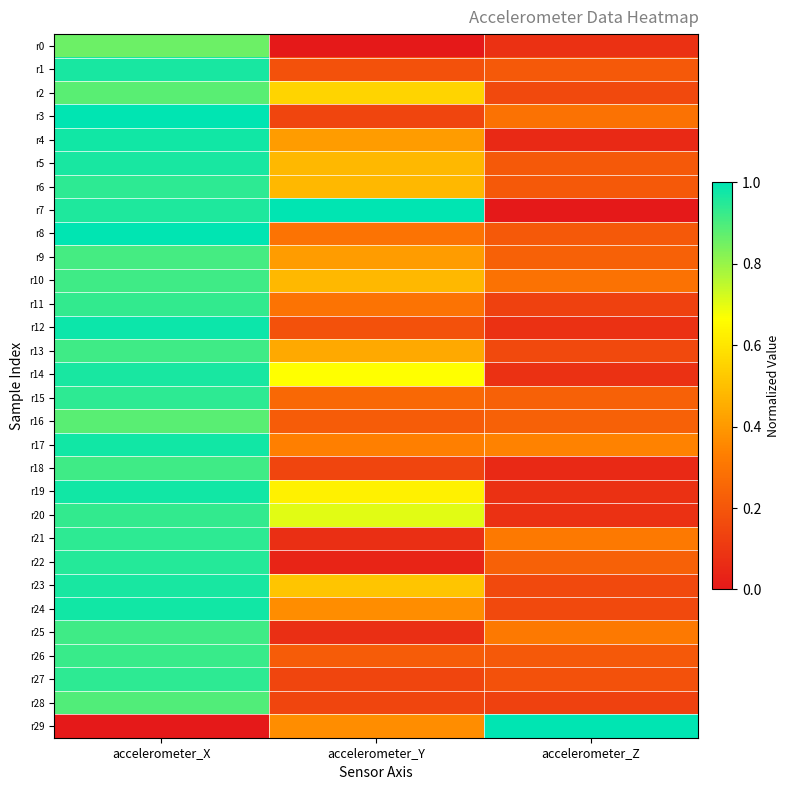

Reading left to right, list all the values displayed in this chart.

r0: accelerometer_X=0.9	accelerometer_Y=0.0	accelerometer_Z=0.1
r1: accelerometer_X=1.0	accelerometer_Y=0.2	accelerometer_Z=0.2
r2: accelerometer_X=0.9	accelerometer_Y=0.6	accelerometer_Z=0.2
r3: accelerometer_X=1.0	accelerometer_Y=0.1	accelerometer_Z=0.3
r4: accelerometer_X=1.0	accelerometer_Y=0.4	accelerometer_Z=0.1
r5: accelerometer_X=1.0	accelerometer_Y=0.5	accelerometer_Z=0.2
r6: accelerometer_X=0.9	accelerometer_Y=0.5	accelerometer_Z=0.2
r7: accelerometer_X=1.0	accelerometer_Y=1.0	accelerometer_Z=0.0
r8: accelerometer_X=1.0	accelerometer_Y=0.3	accelerometer_Z=0.2
r9: accelerometer_X=0.9	accelerometer_Y=0.4	accelerometer_Z=0.2
r10: accelerometer_X=0.9	accelerometer_Y=0.5	accelerometer_Z=0.3
r11: accelerometer_X=0.9	accelerometer_Y=0.3	accelerometer_Z=0.1
r12: accelerometer_X=1.0	accelerometer_Y=0.2	accelerometer_Z=0.1
r13: accelerometer_X=0.9	accelerometer_Y=0.4	accelerometer_Z=0.2
r14: accelerometer_X=1.0	accelerometer_Y=0.7	accelerometer_Z=0.1
r15: accelerometer_X=0.9	accelerometer_Y=0.3	accelerometer_Z=0.2
r16: accelerometer_X=0.9	accelerometer_Y=0.2	accelerometer_Z=0.2
r17: accelerometer_X=1.0	accelerometer_Y=0.3	accelerometer_Z=0.3
r18: accelerometer_X=0.9	accelerometer_Y=0.1	accelerometer_Z=0.1
r19: accelerometer_X=1.0	accelerometer_Y=0.6	accelerometer_Z=0.1
r20: accelerometer_X=0.9	accelerometer_Y=0.7	accelerometer_Z=0.1
r21: accelerometer_X=0.9	accelerometer_Y=0.1	accelerometer_Z=0.3
r22: accelerometer_X=0.9	accelerometer_Y=0.0	accelerometer_Z=0.2
r23: accelerometer_X=1.0	accelerometer_Y=0.5	accelerometer_Z=0.2
r24: accelerometer_X=1.0	accelerometer_Y=0.4	accelerometer_Z=0.2
r25: accelerometer_X=0.9	accelerometer_Y=0.1	accelerometer_Z=0.3
r26: accelerometer_X=0.9	accelerometer_Y=0.2	accelerometer_Z=0.2
r27: accelerometer_X=0.9	accelerometer_Y=0.1	accelerometer_Z=0.2
r28: accelerometer_X=0.9	accelerometer_Y=0.1	accelerometer_Z=0.1
r29: accelerometer_X=0.0	accelerometer_Y=0.4	accelerometer_Z=1.0